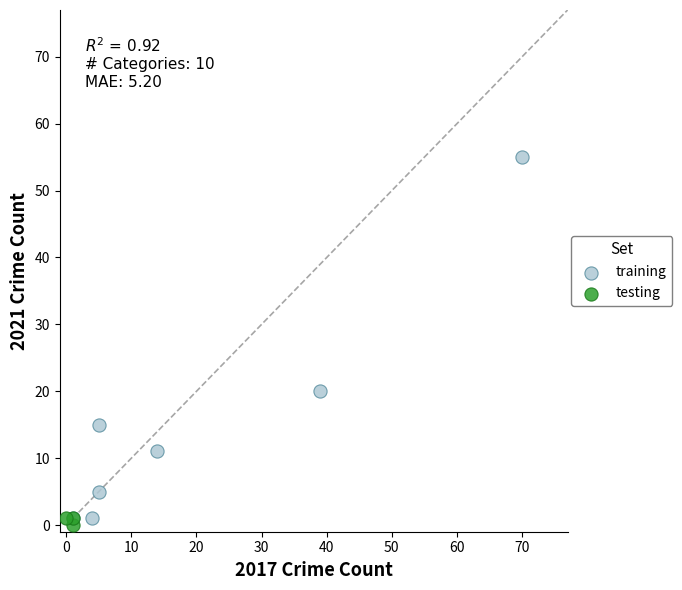

What are all the series names shown in the legend?

training, testing